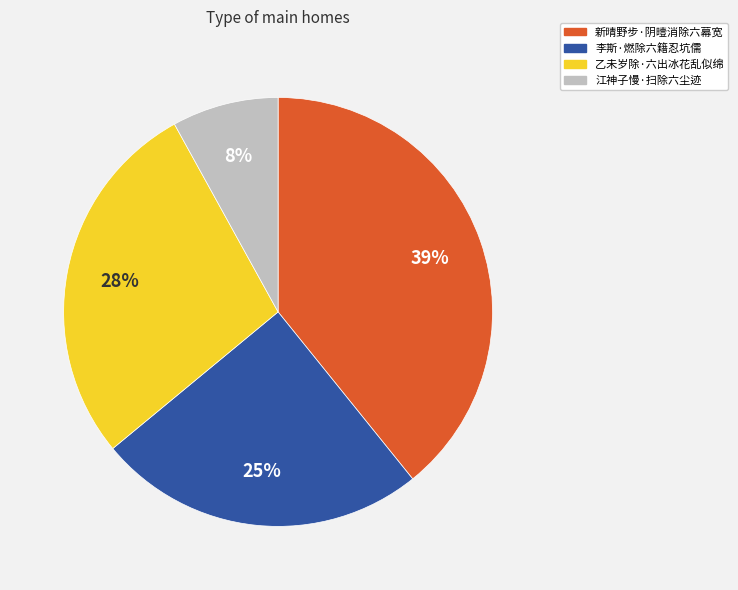

Is the sum of 新晴野步·阴曀消除六幕宽 and 乙未岁除·六出冰花乱似绵 greater than half?

Yes